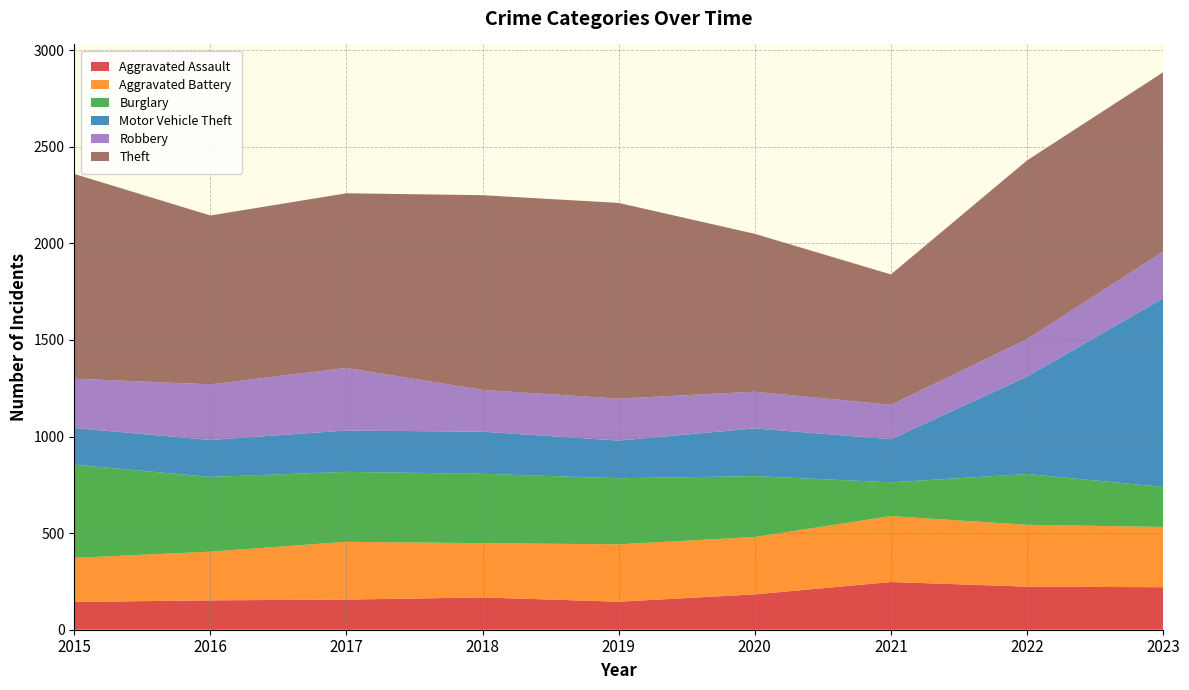

Reading right to left, list all the values displayed in this chart.

Aggravated Assault: 220	223	247	183	145	167	156	152	144
Aggravated Battery: 312	320	341	297	297	281	299	252	228
Burglary: 207	263	175	315	342	359	362	387	482
Motor Vehicle Theft: 976	504	223	247	195	218	214	191	190
Robbery: 242	194	178	190	217	216	324	288	255
Theft: 928	925	675	817	1013	1008	904	874	1060